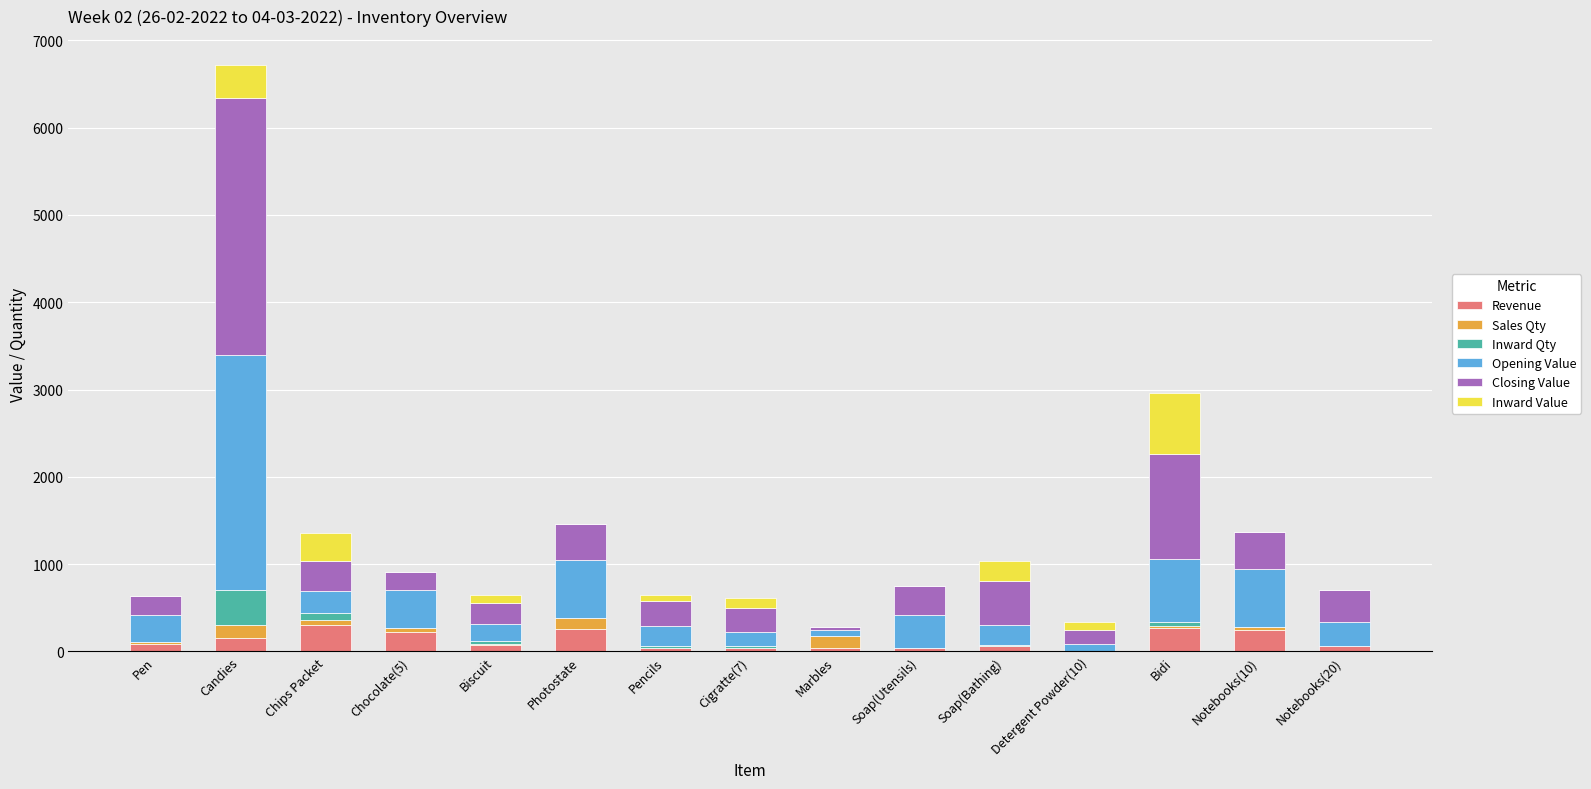

What is the total value across all series at Detergent Powder(10)?

335